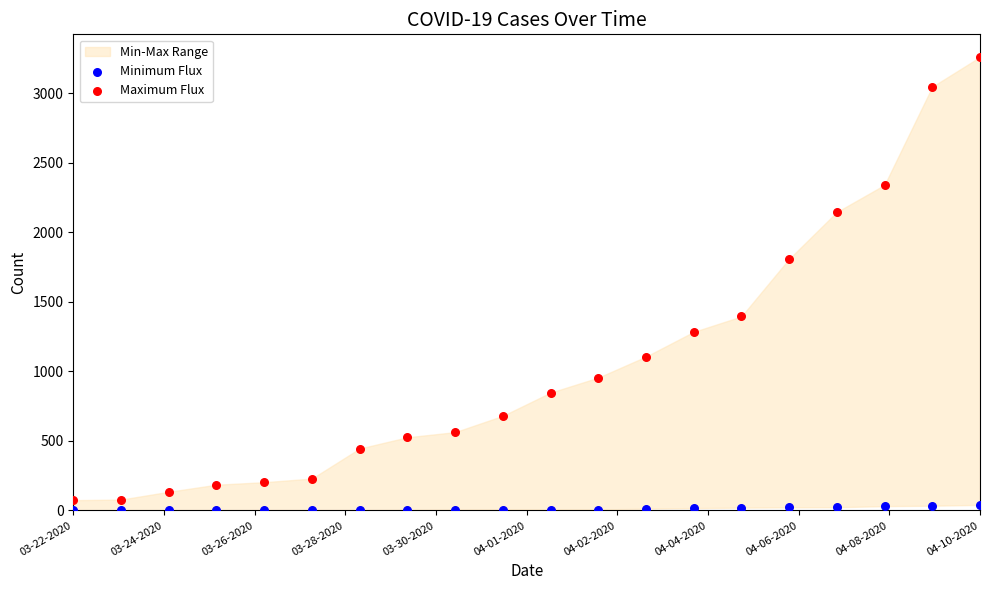

In the Maximum Flux series, what Y value is closest to 1667?

1809